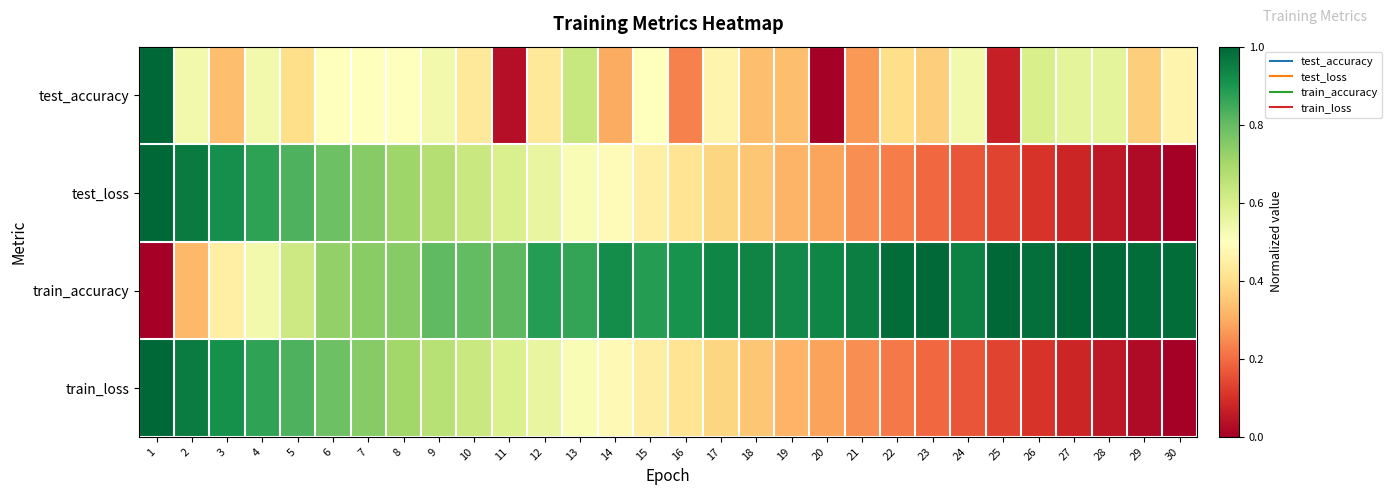

At how many categories does at least one series exceed 0?

30